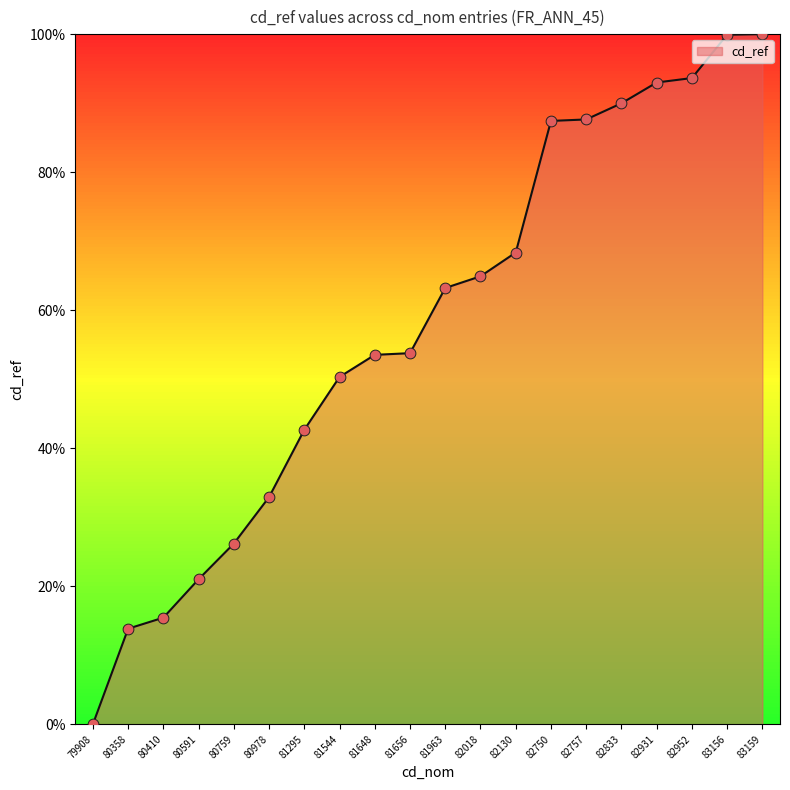

What is the ratio of the value at 82931 to the value at 82952?

1.0